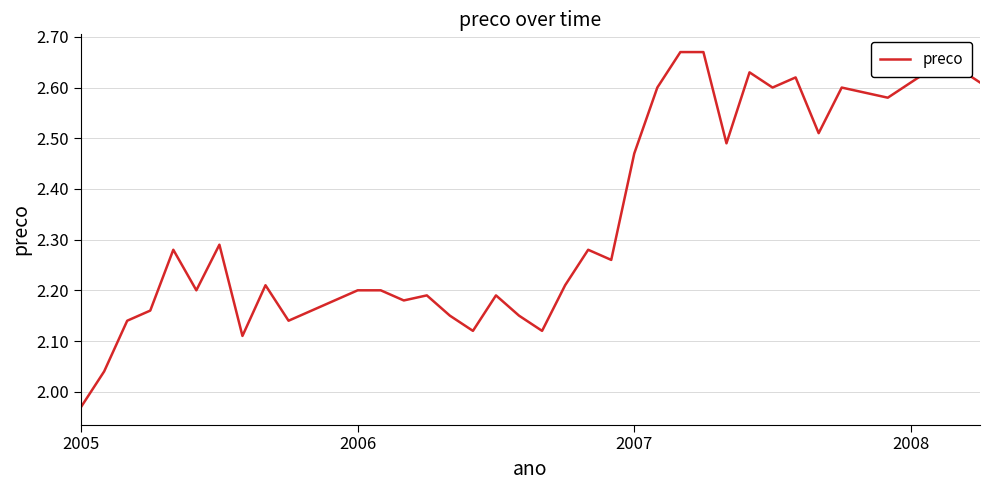

What is the difference between the maximum and minimum values?

0.7